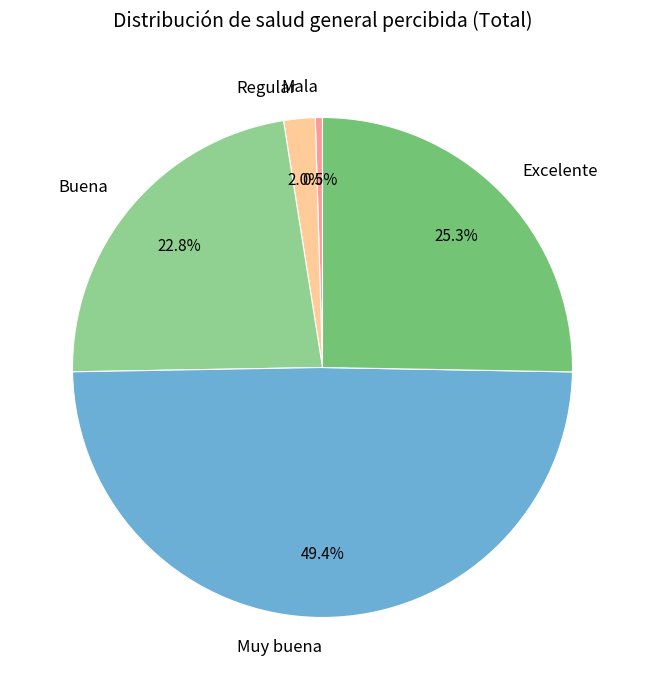

Which has a higher value, Muy buena or Mala?

Muy buena